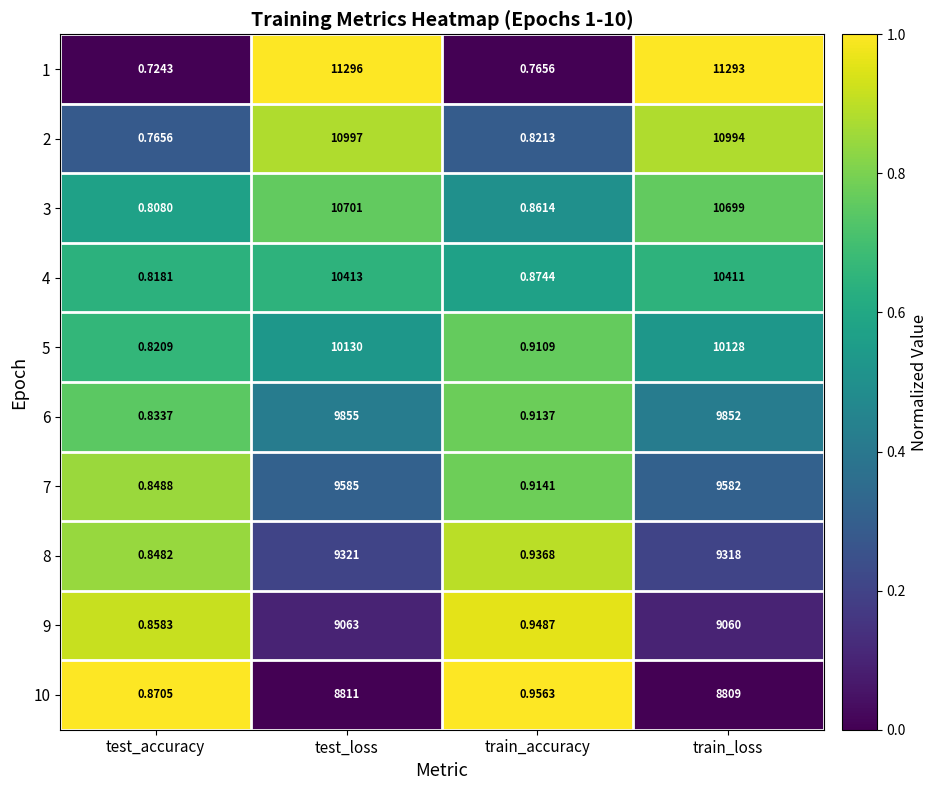

List the series in order of their peak value, lowest first.

10, 9, 8, 7, 6, 5, 4, 3, 2, 1